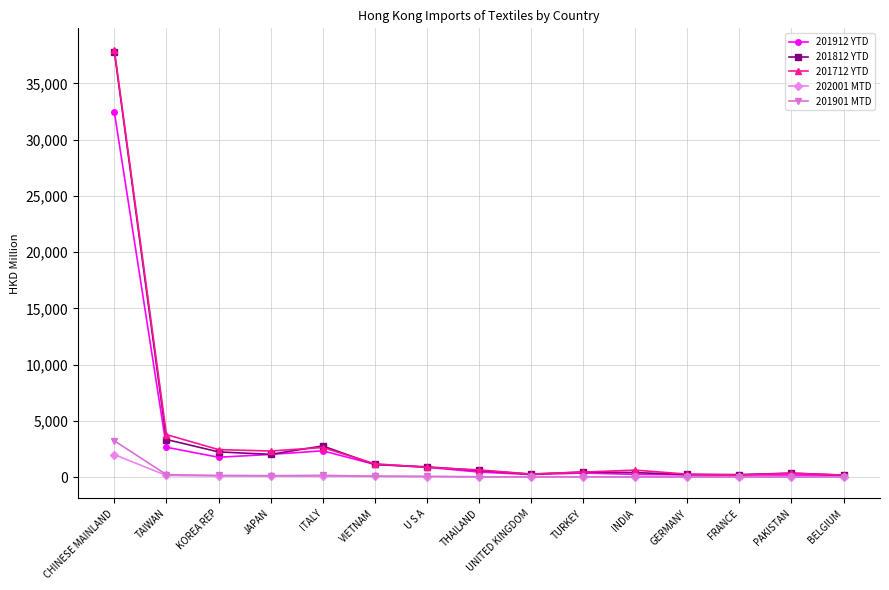

What is the difference between the maximum and second lowest values in the 201812 YTD series?

37587.4